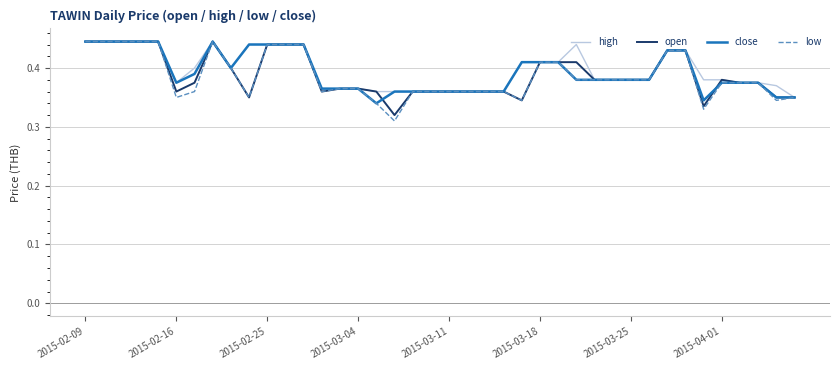

Which series has the widest spread of values?

low